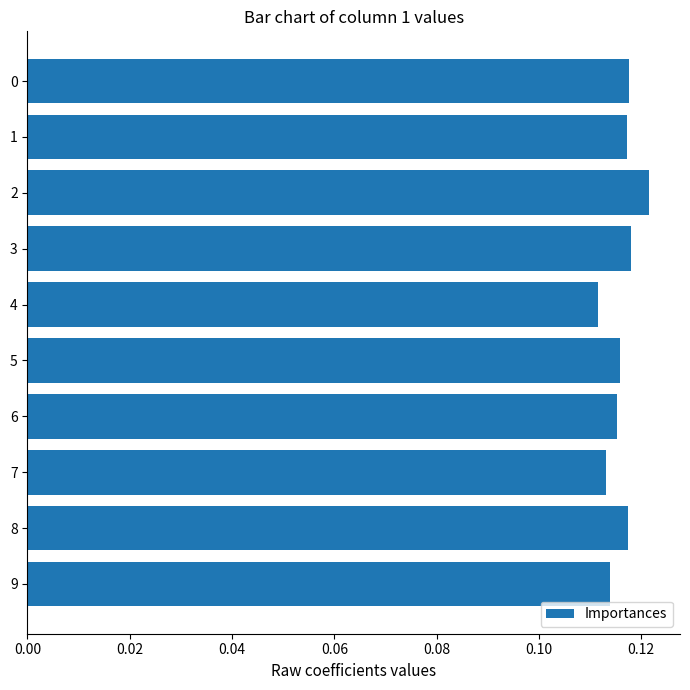

What is the sum of all values?

1.2